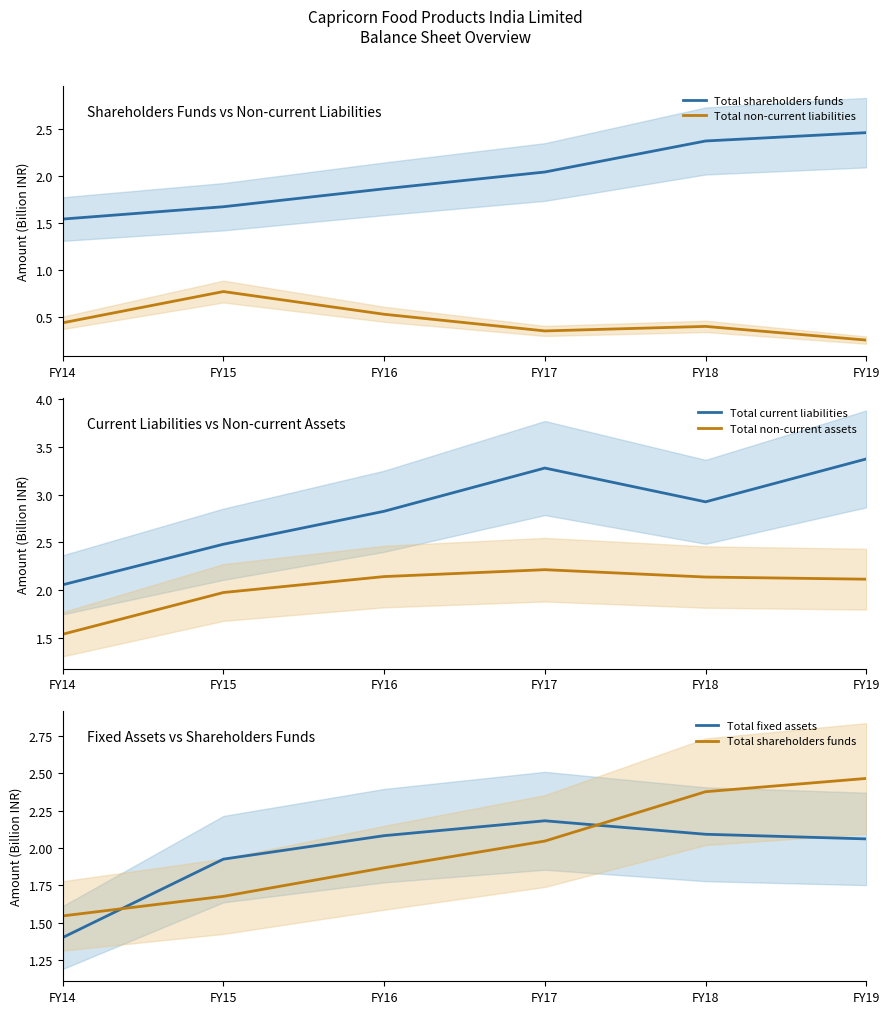

Where is Total non-current assets nearest to the value 1?

FY14